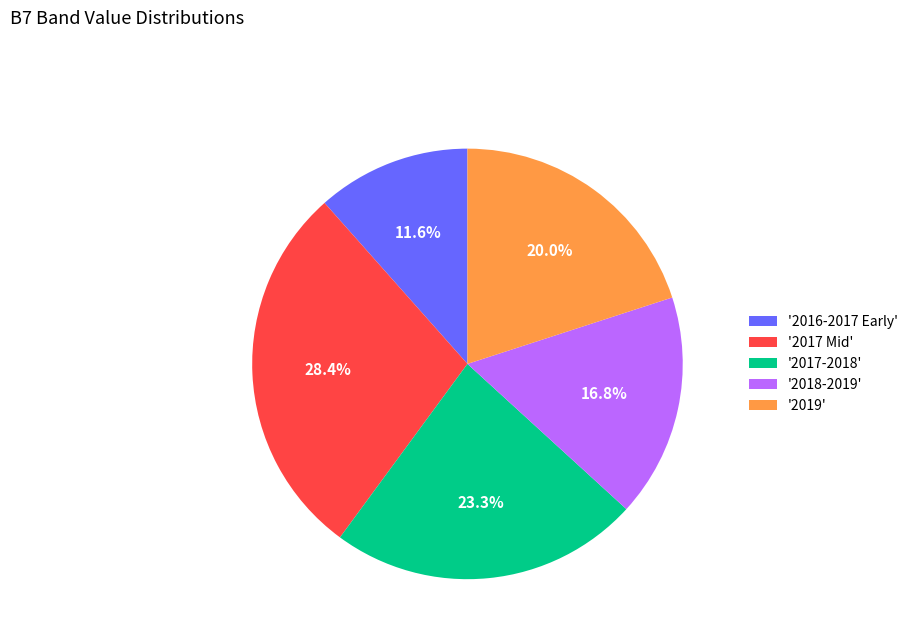

Count the number of slices in the pie.

5